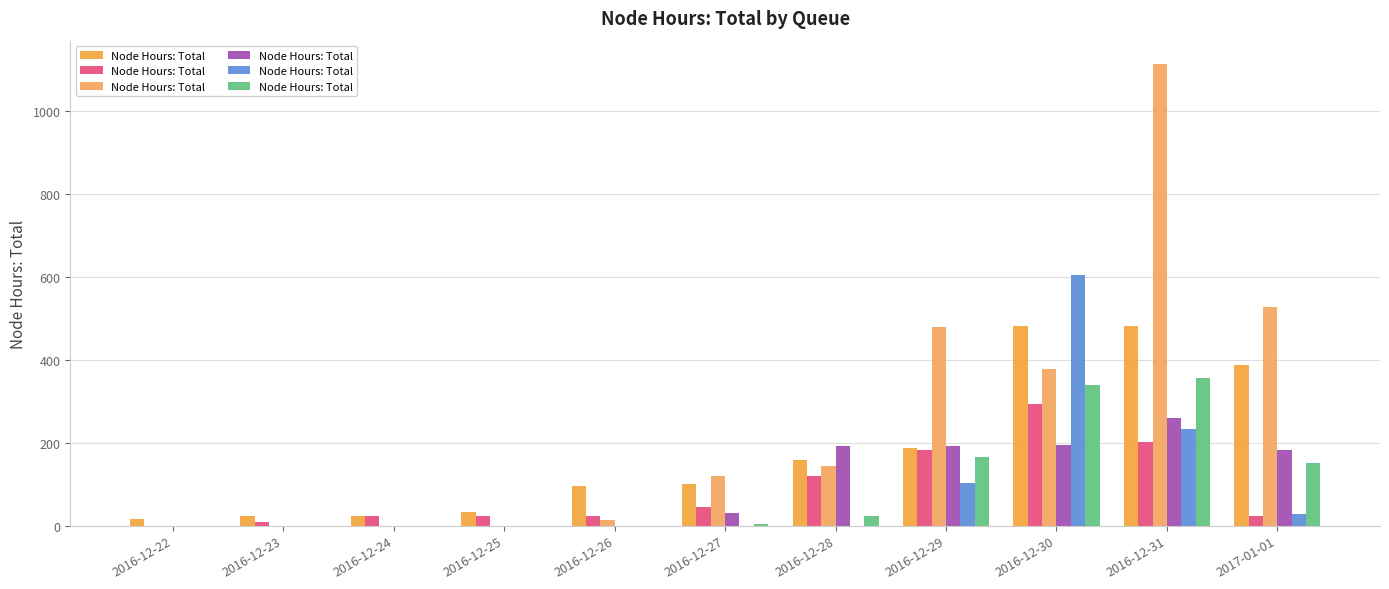

What is the change in value from 2016-12-30 to 2016-12-31?

+16.8